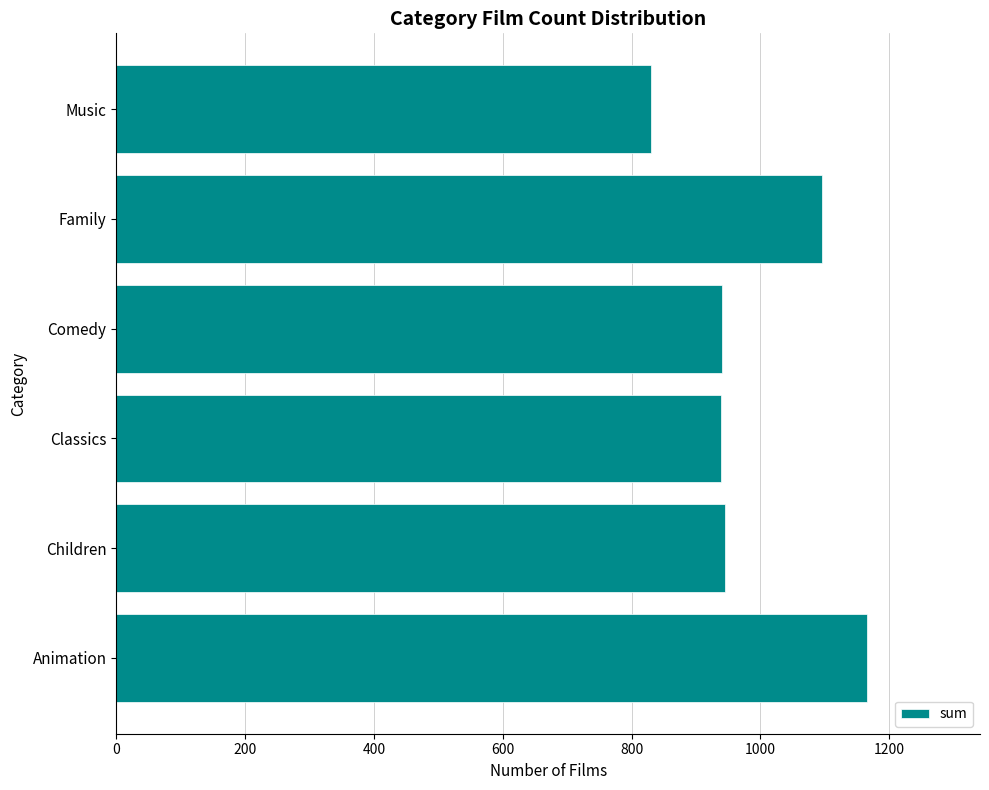

Count the number of categories in the chart.

6